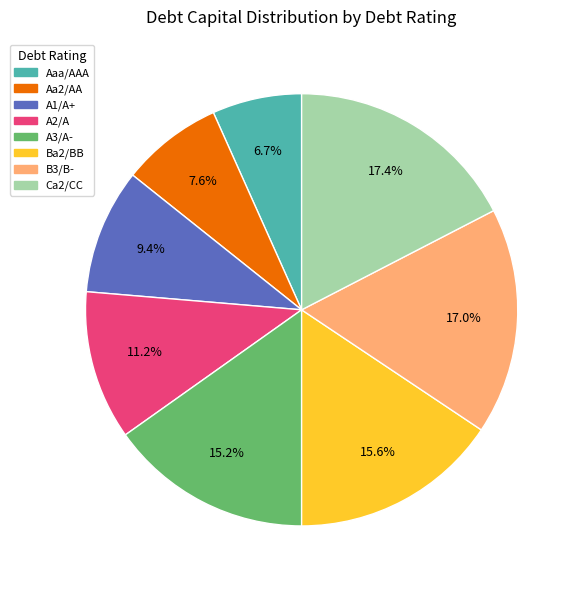

Is it true that A3/A- is 15% of the pie?

True